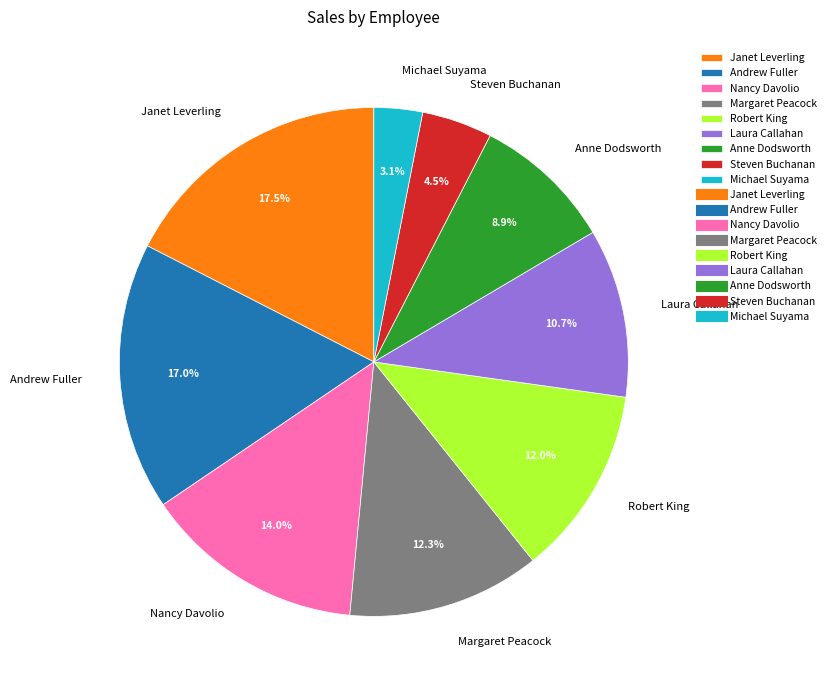

Which category has the smallest portion of the pie?

Michael Suyama